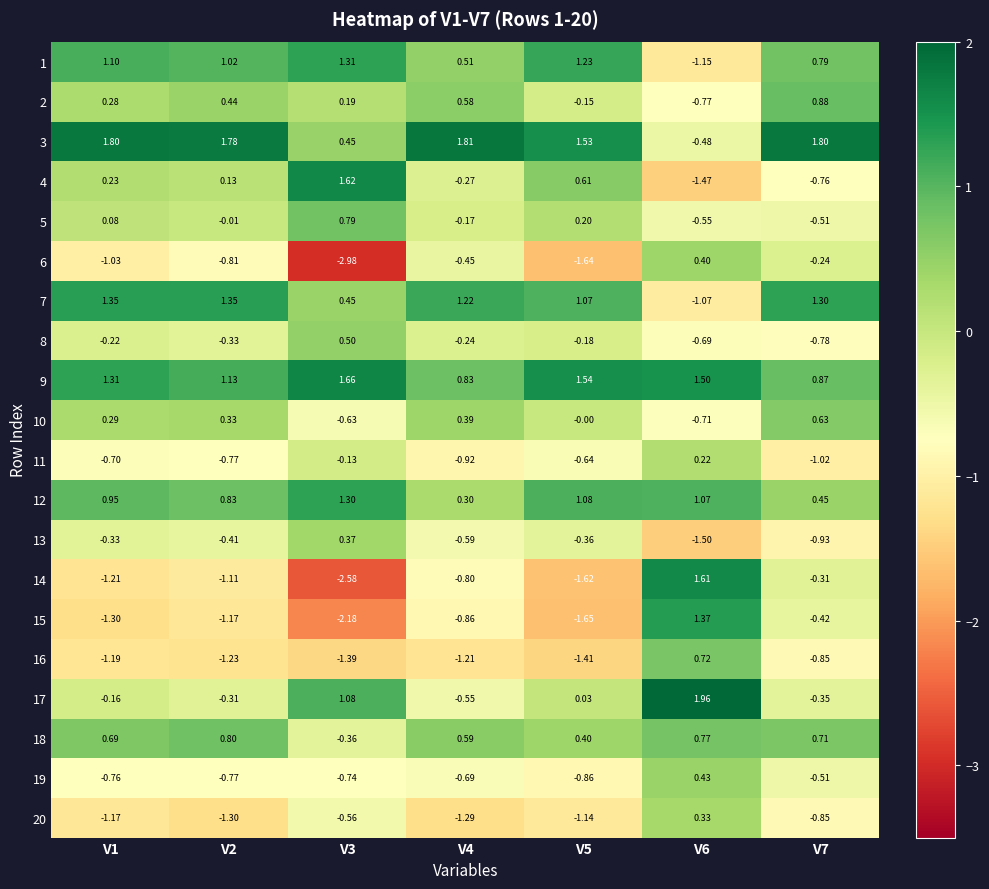

Count the number of data series in this chart.

20